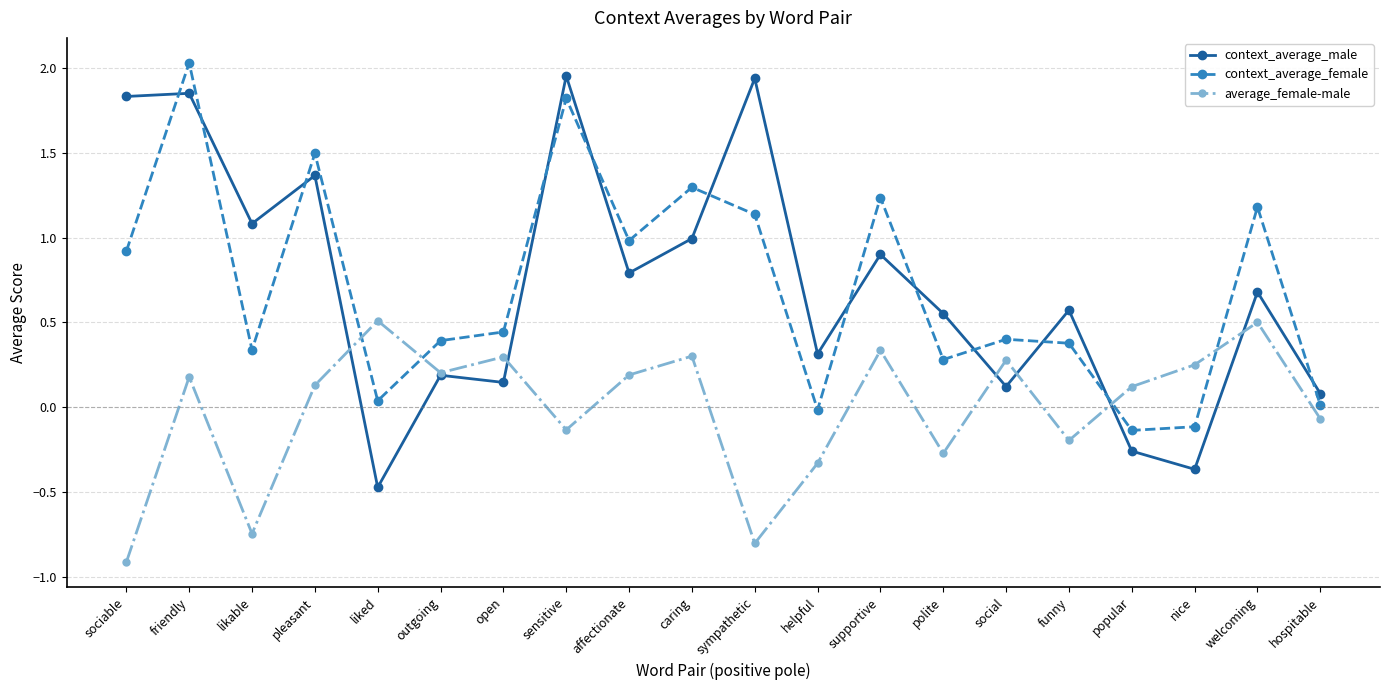

What is the label of the 10th point from the right?

sympathetic